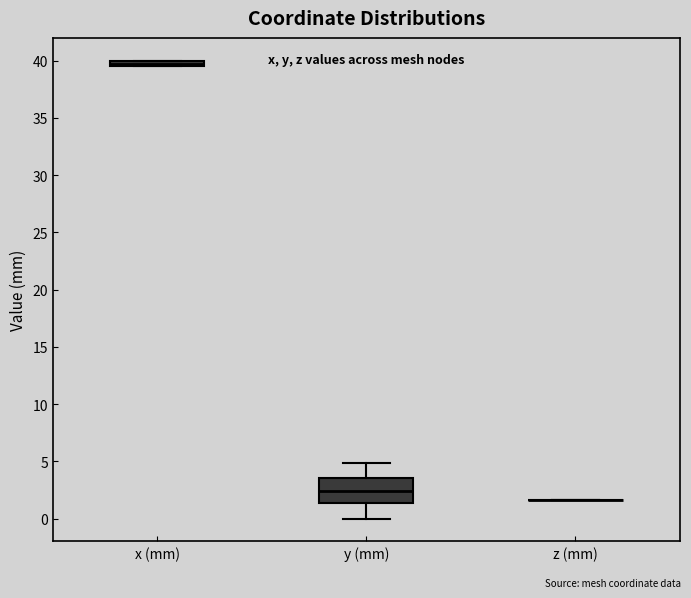

Comparing the boxes themselves (not the whiskers), which one is the tallest?

y (mm)